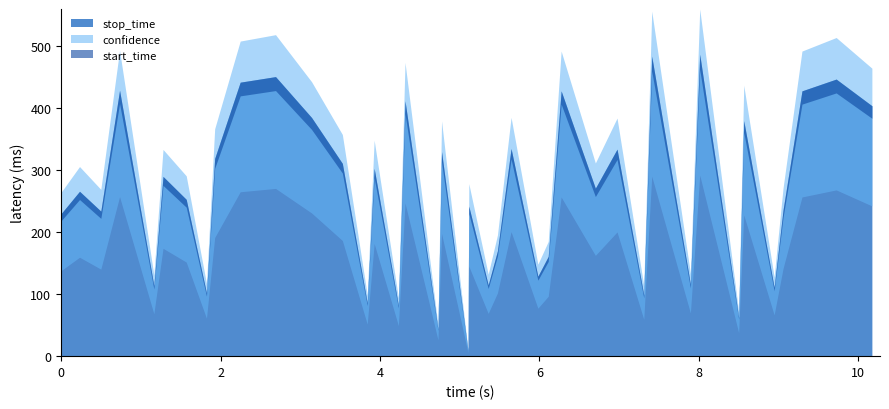

Is the value of stop_time at 13 greater than the value of confidence at 30?

Yes